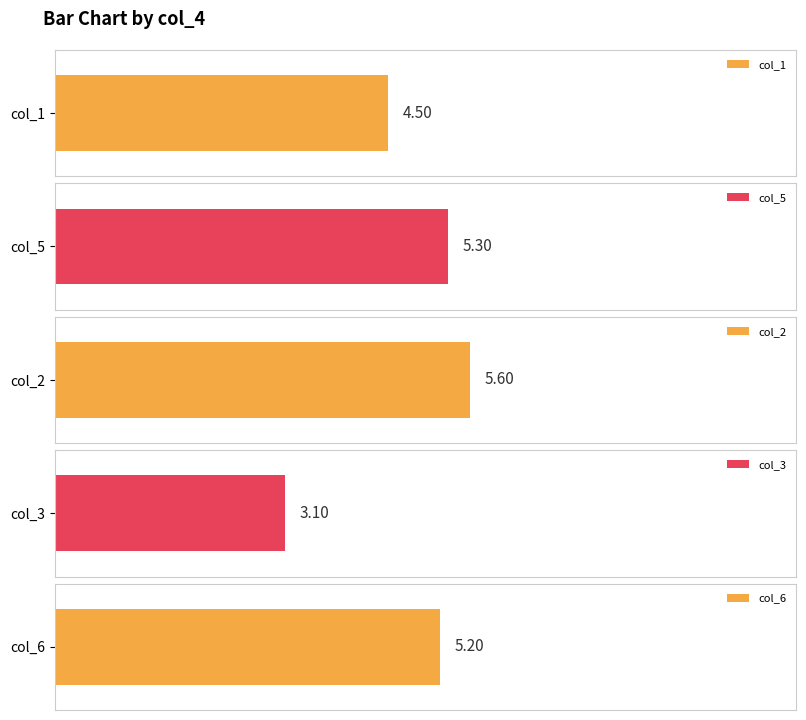

What is the average value of the col_3 series?

3